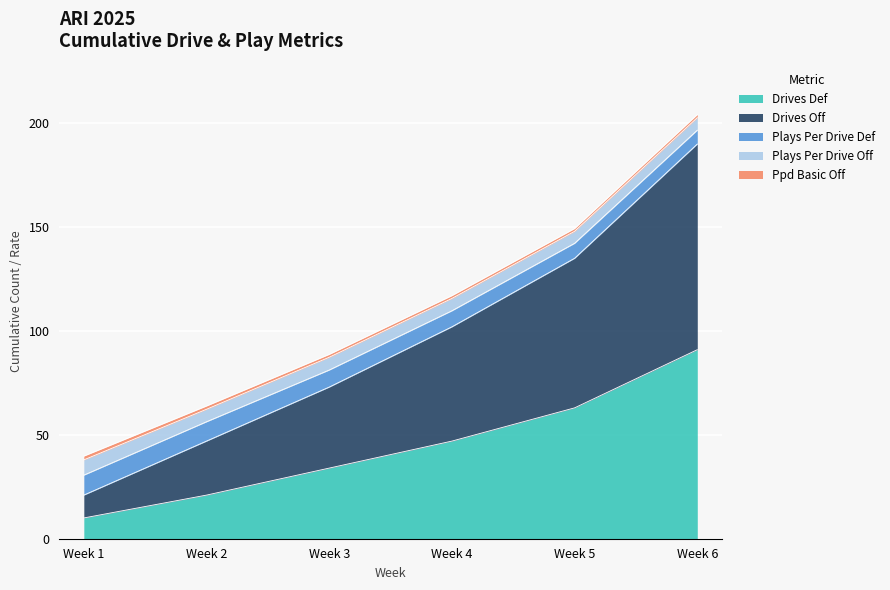

What is the maximum value for drives__plays_per_drive_off?

7.4